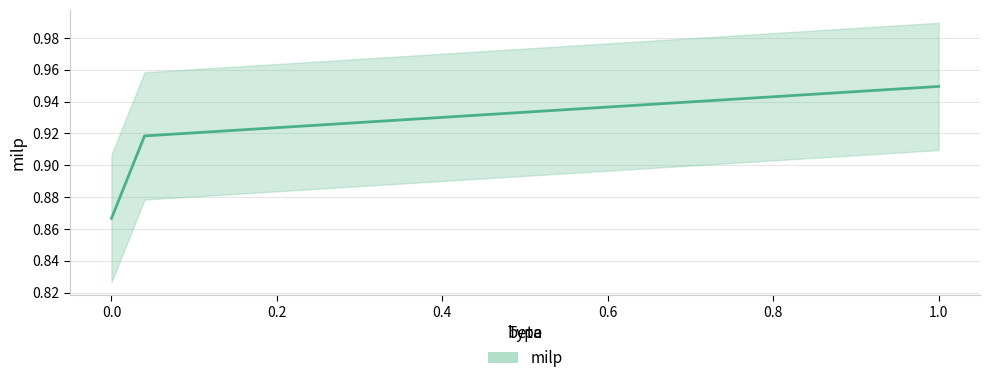

Which has a higher value, 0.0 or 1.0?

1.0